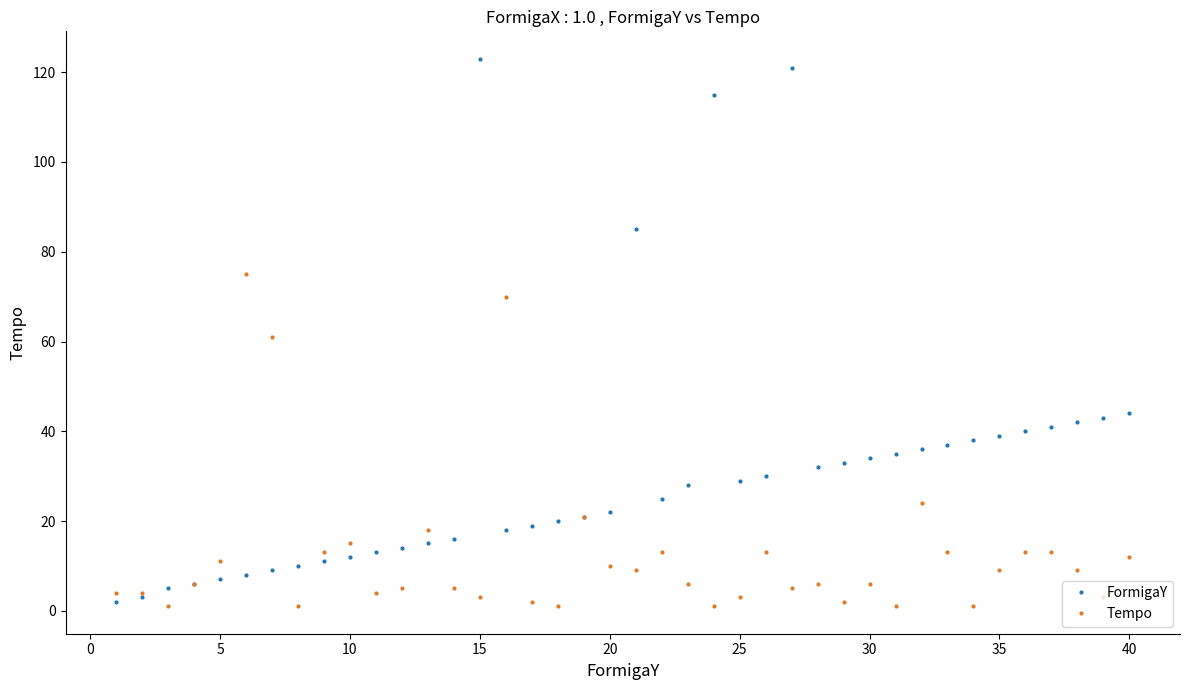

List the series in order of their peak value, lowest first.

Tempo, FormigaY